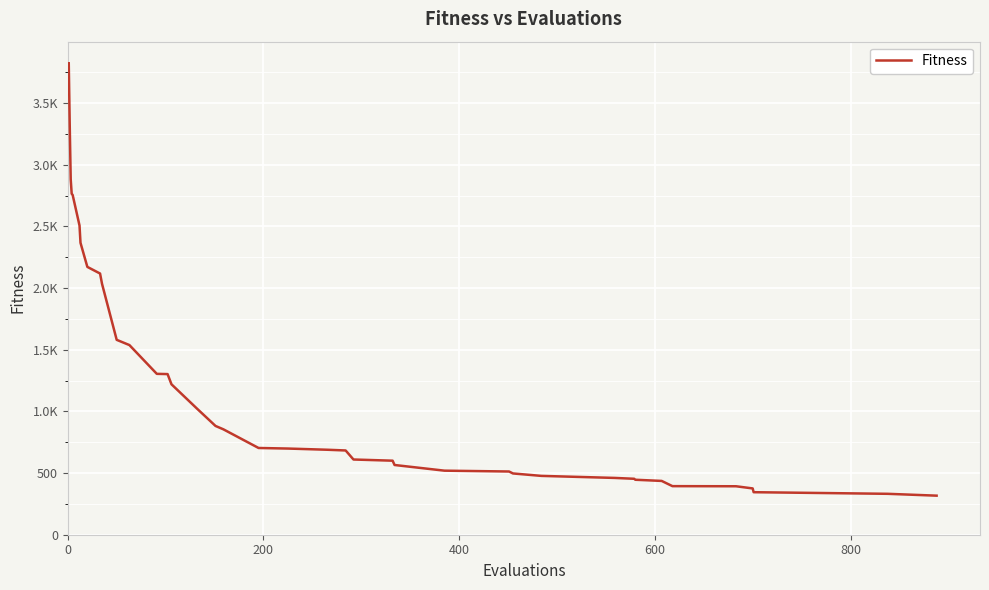

What is the difference between the maximum and minimum values?

3506.6